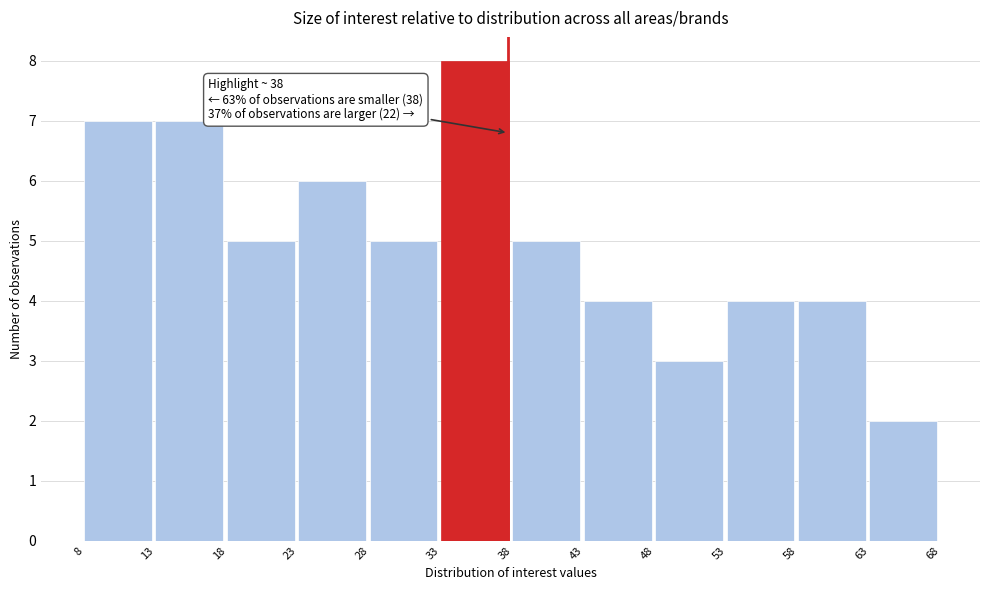

Which range on the x-axis has the tallest bar?

33 to 38